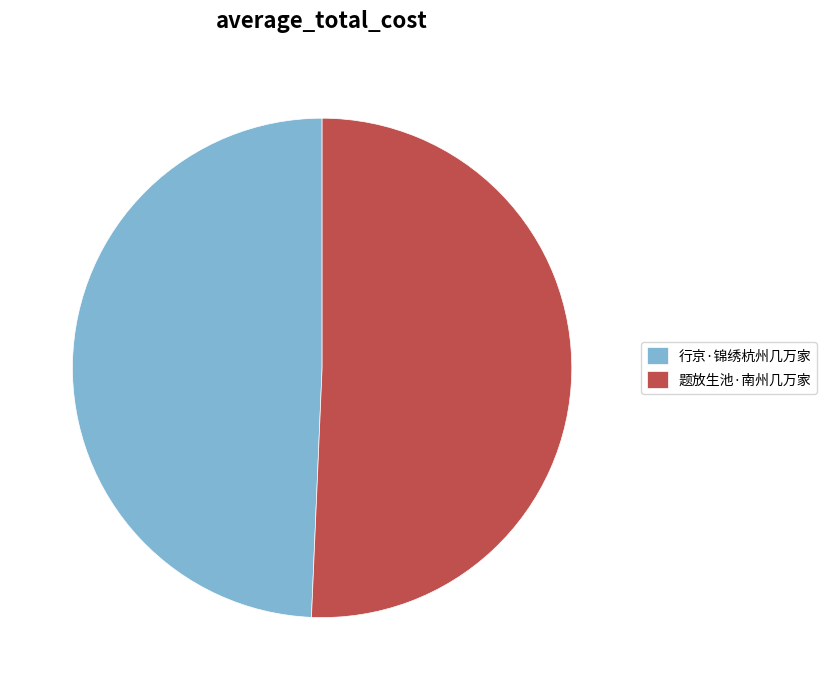

Rank the categories by value from lowest to highest.

行京·锦绣杭州几万家, 题放生池·南州几万家